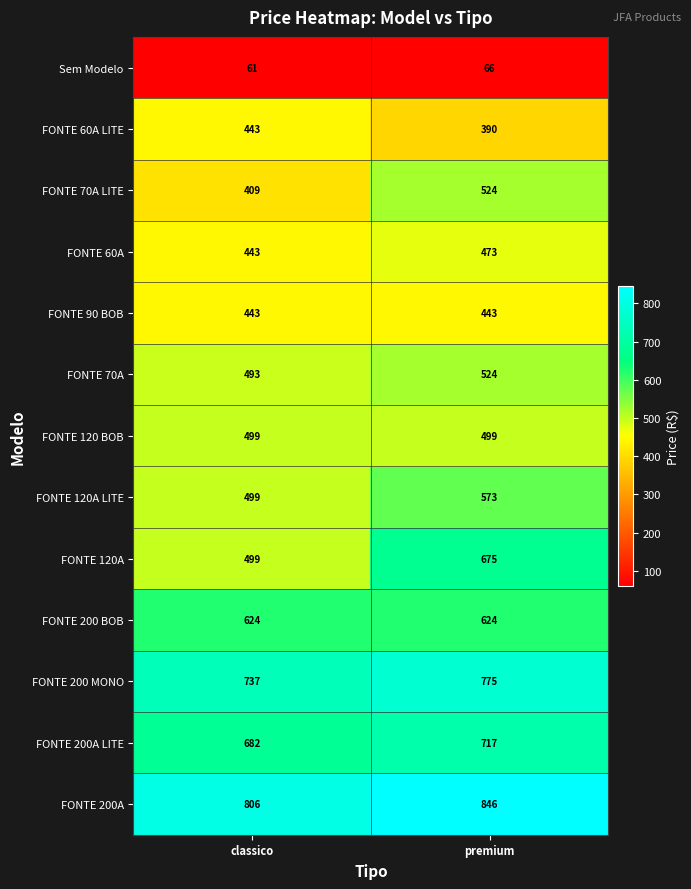

What value does the FONTE 200A series have at classico, to the nearest 10?

810